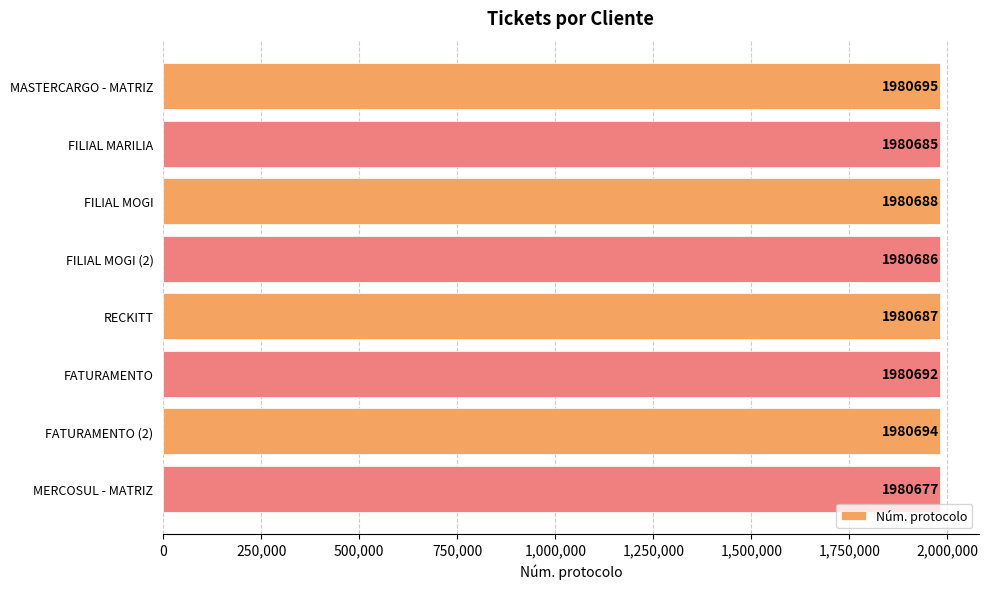

How many series are shown in this chart?

1